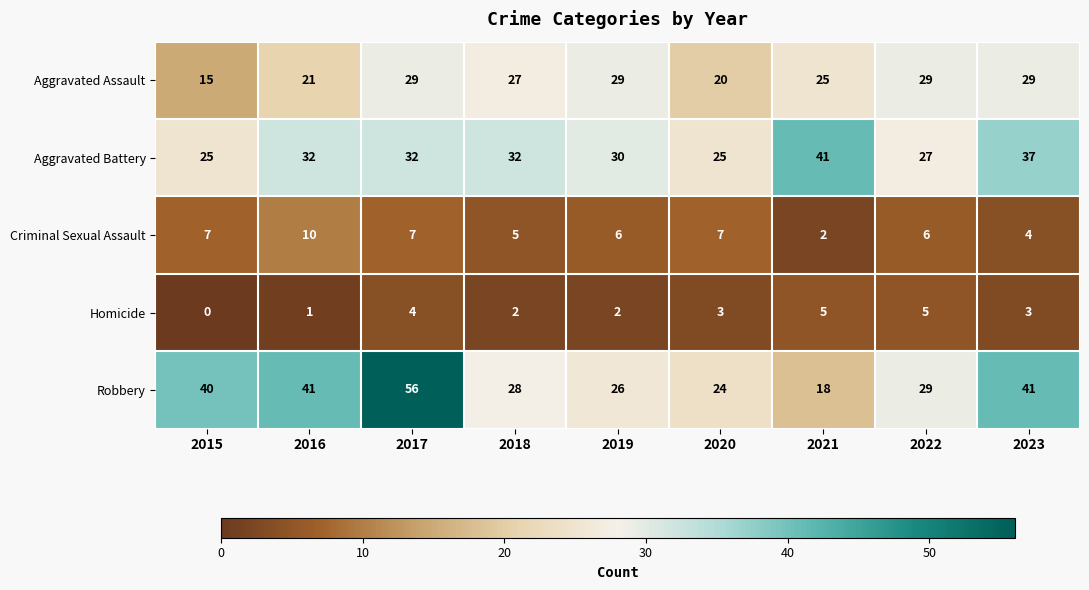

What is the sum of the Robbery values at 2018 and 2017?

84